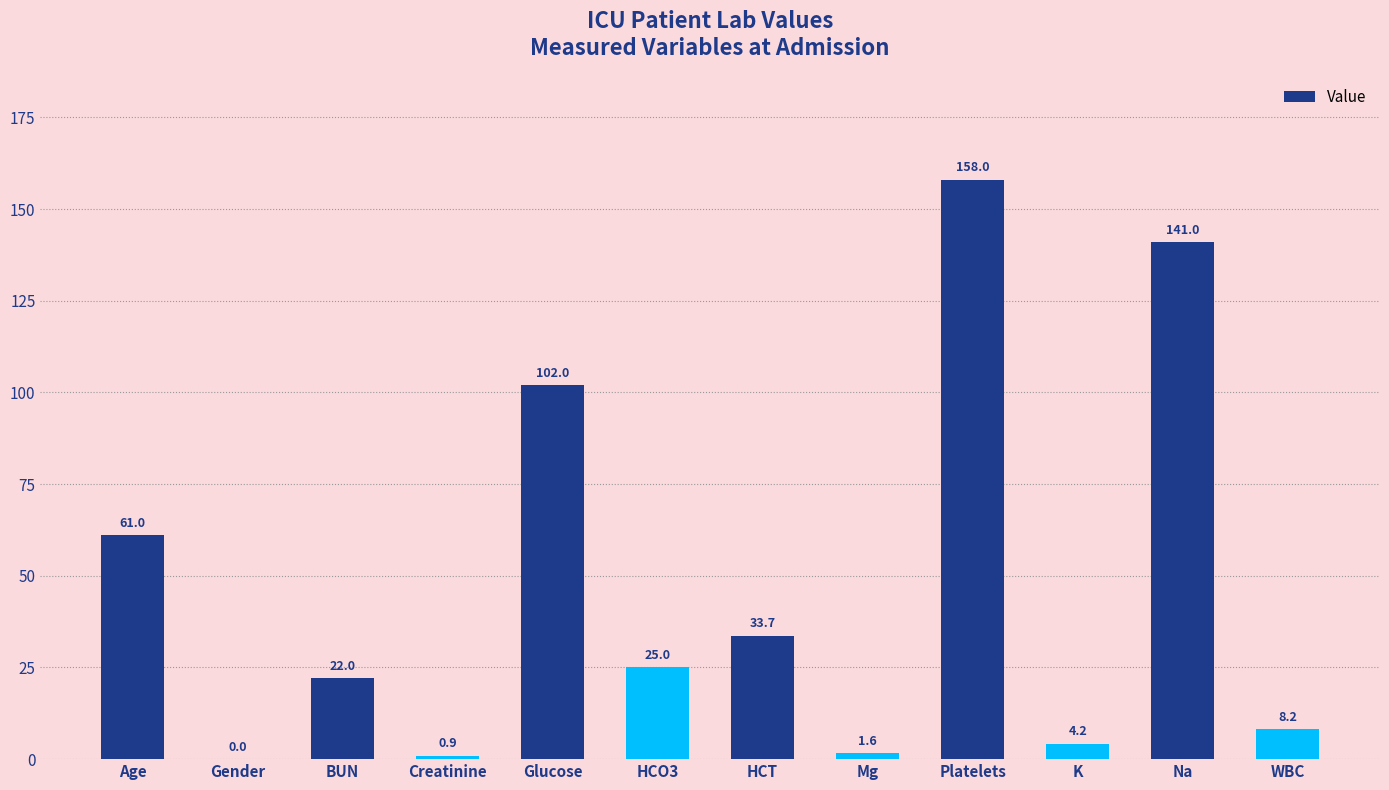

What is the sum of all values?

557.6